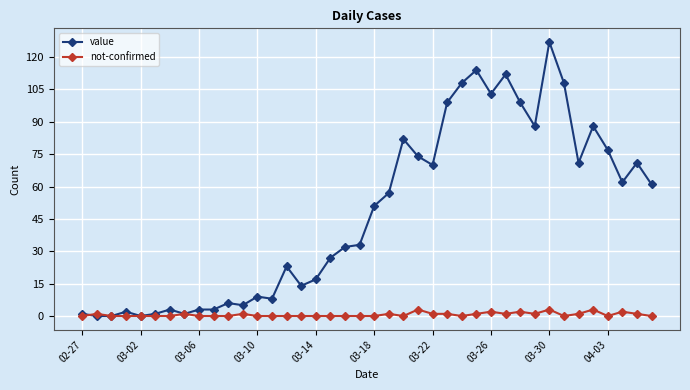

Rank the series by their average value, from highest to lowest.

value, not-confirmed